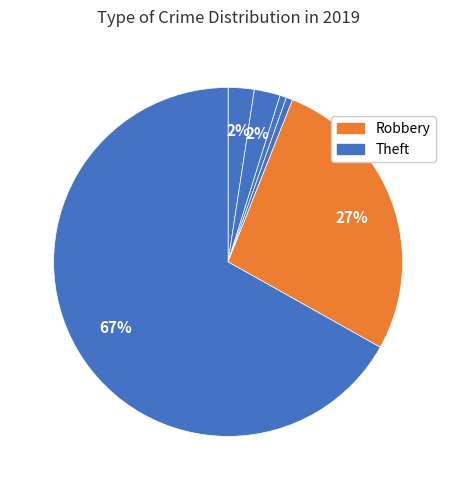

Count the number of slices in the pie.

6